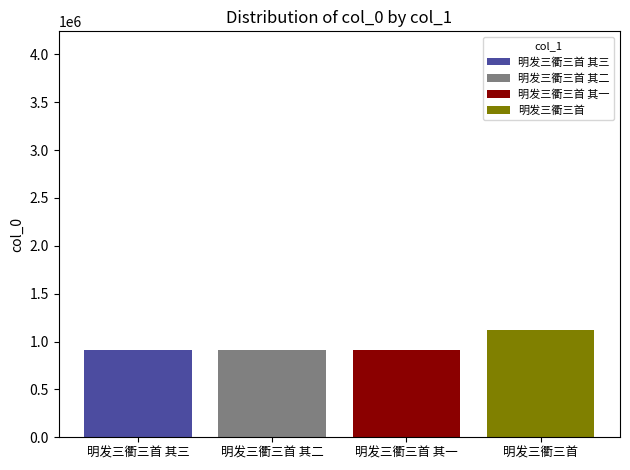

What is the total value across all series at 明发三衢三首?

1115480